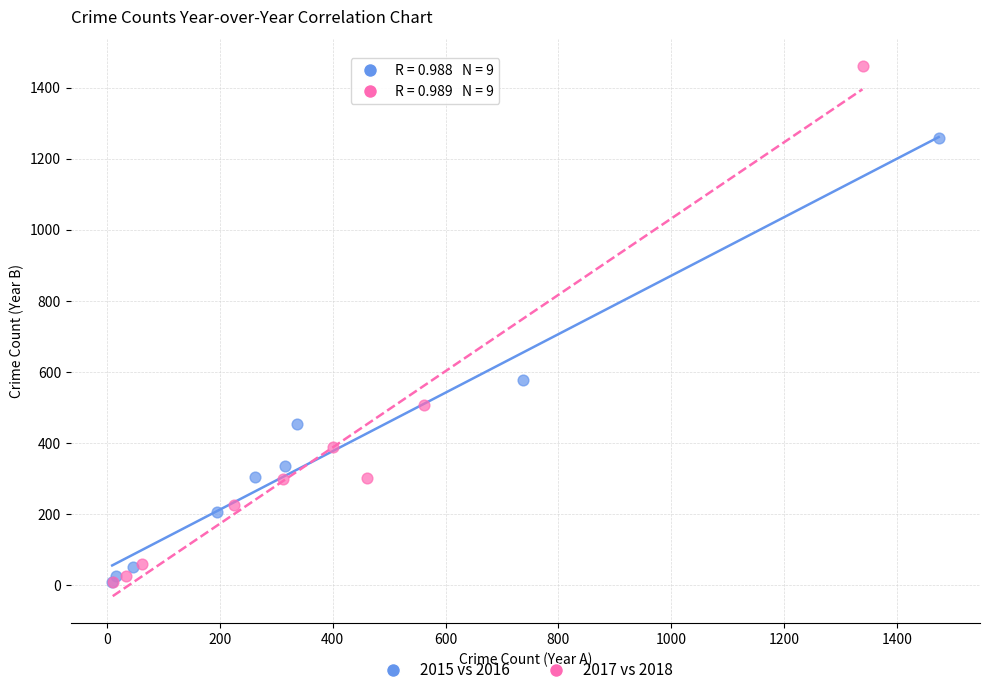

Which series has the largest Y range (max minus min)?

2017 vs 2018